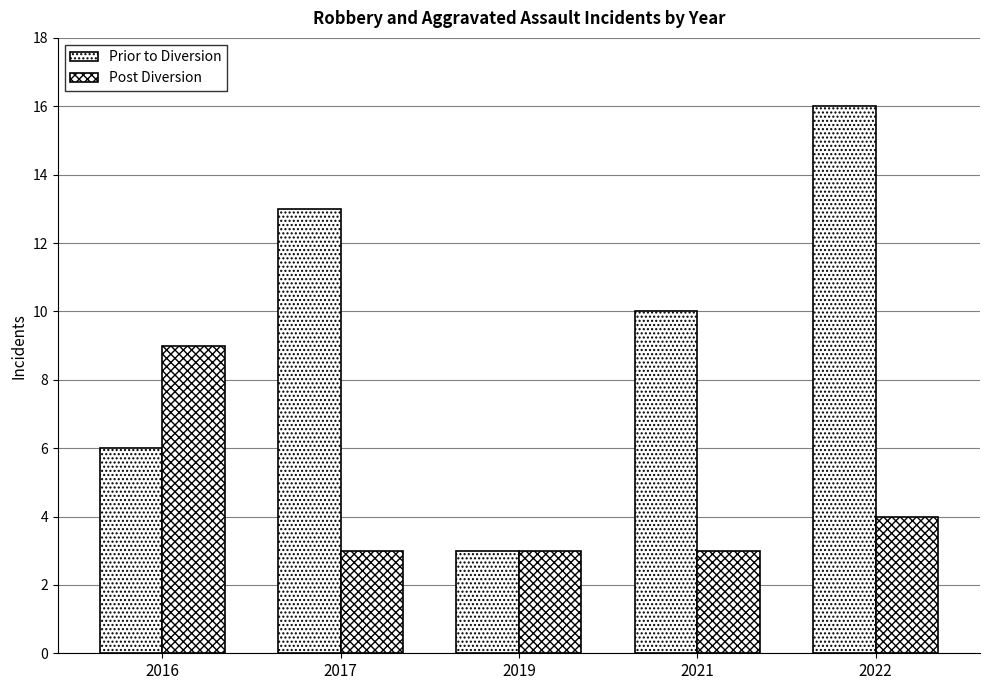

How many series are shown in this chart?

2